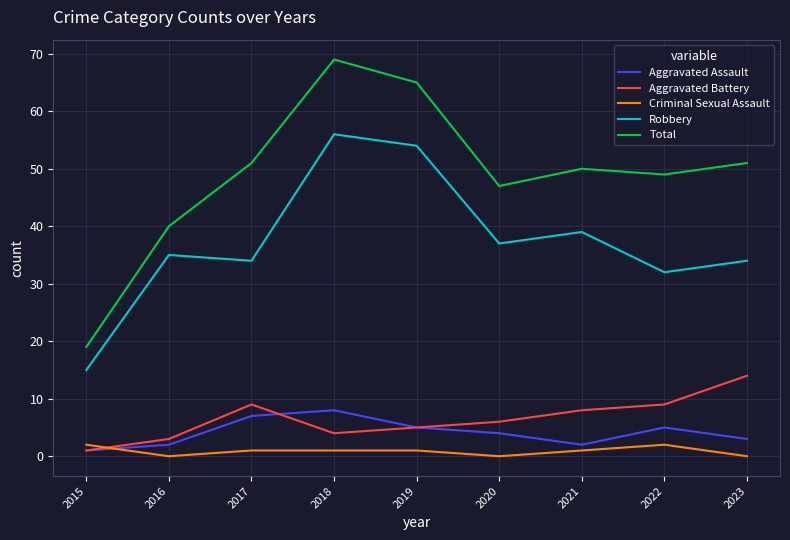

Is the value of Aggravated Battery at 2019 greater than the value of Criminal Sexual Assault at 2022?

Yes